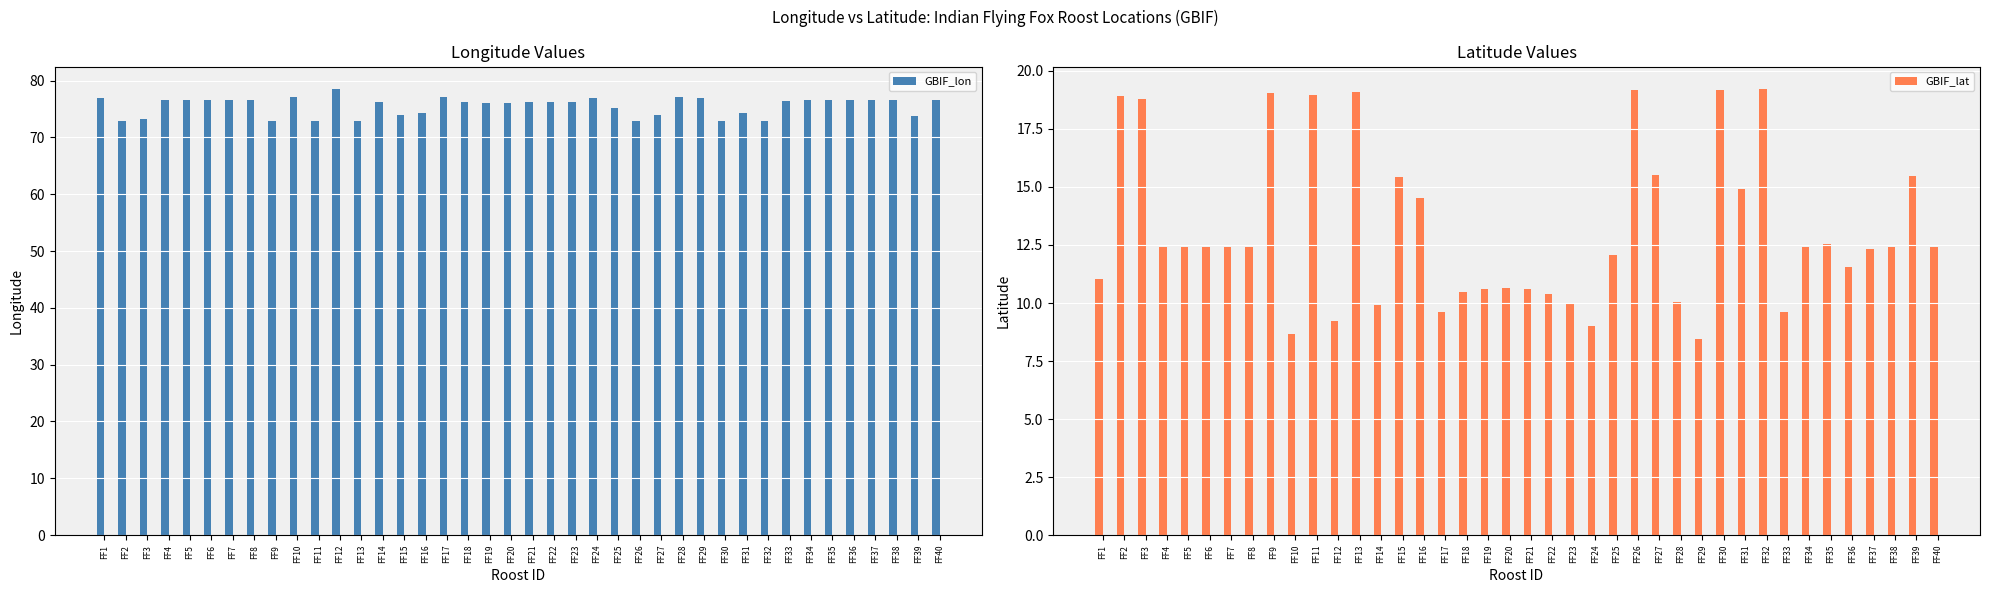

Which series changed the most between FF10 and FF26?

GBIF_lat